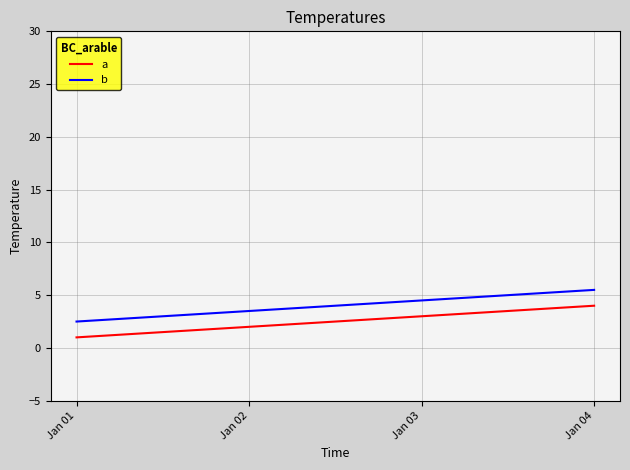

What is the spread (max minus min) of values at Jan 04?

1.5